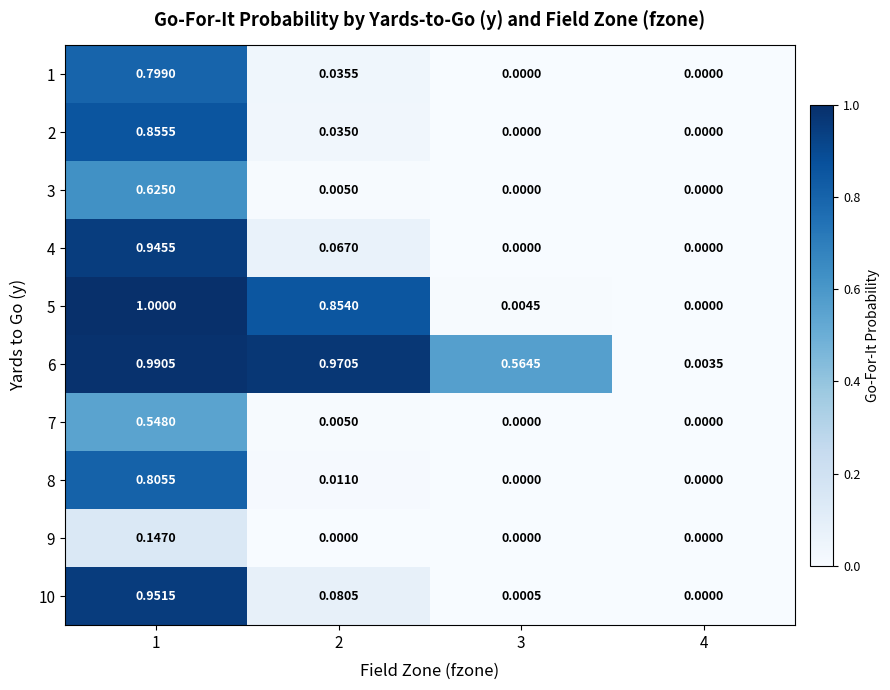

Is the value of 7 at 2 greater than the value of 5 at 4?

Yes